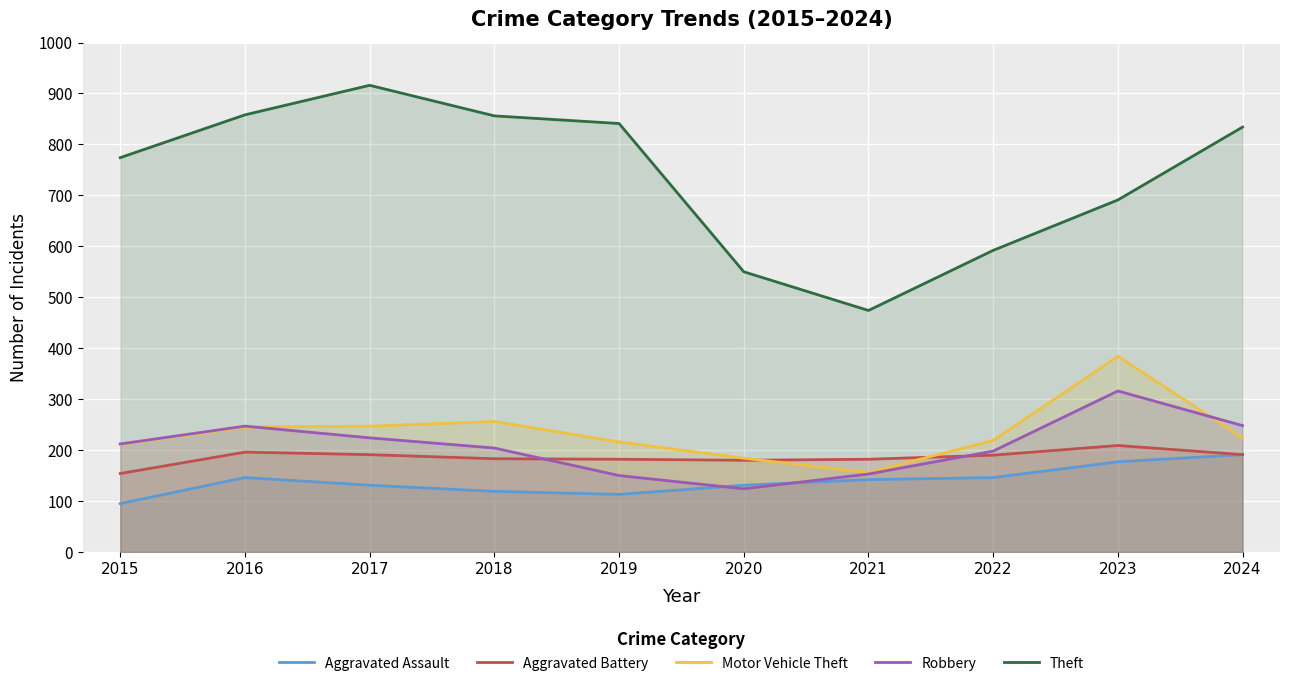

Which series has the largest range (max minus min)?

Theft